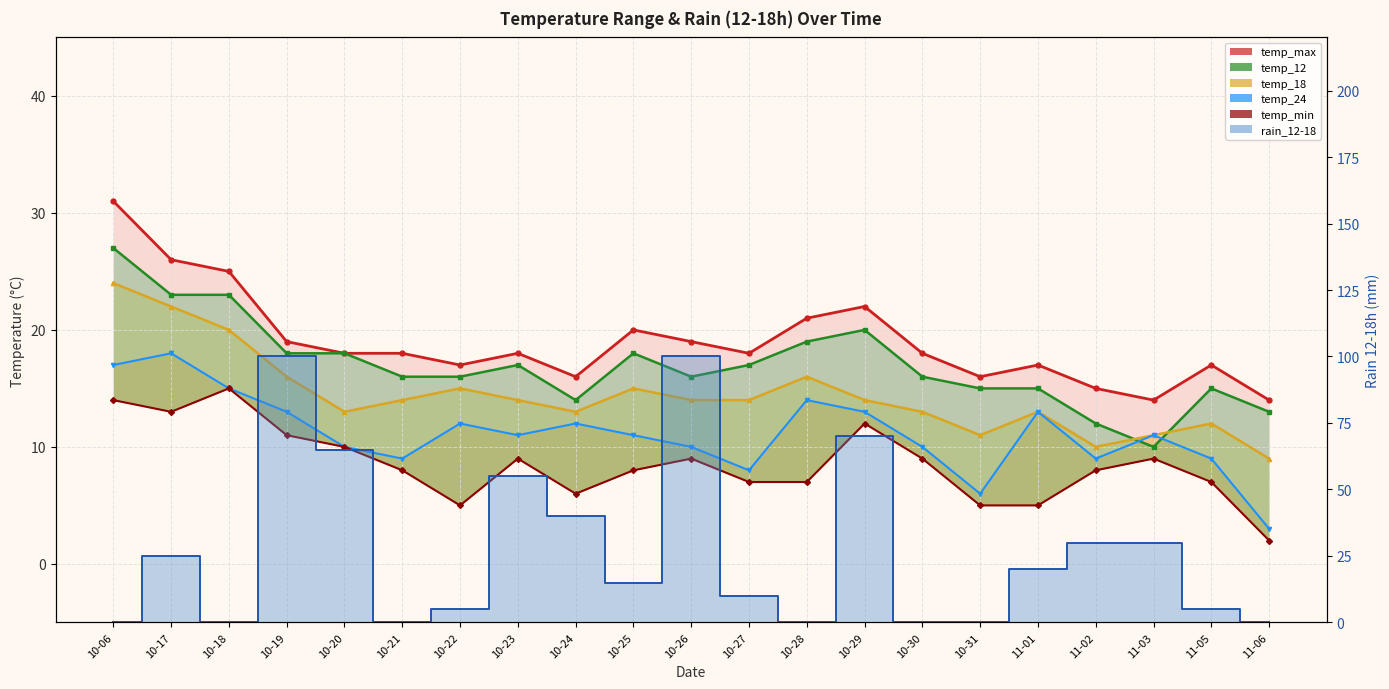

At which category does the chart reach its minimum across all series?

10-06